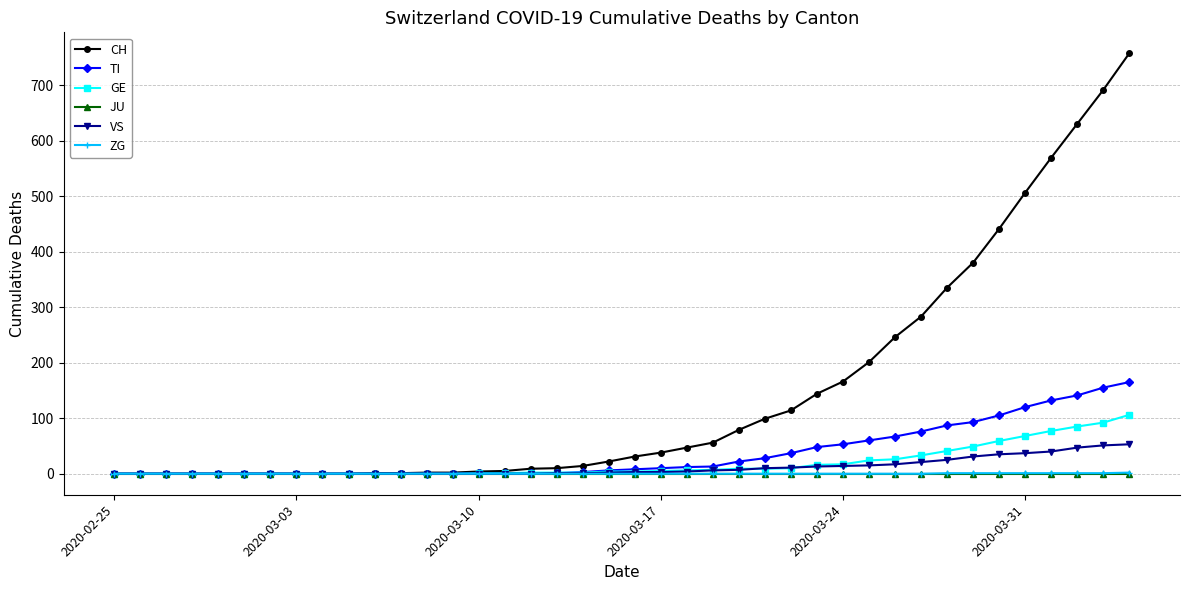

What is the maximum value shown in the chart?

757